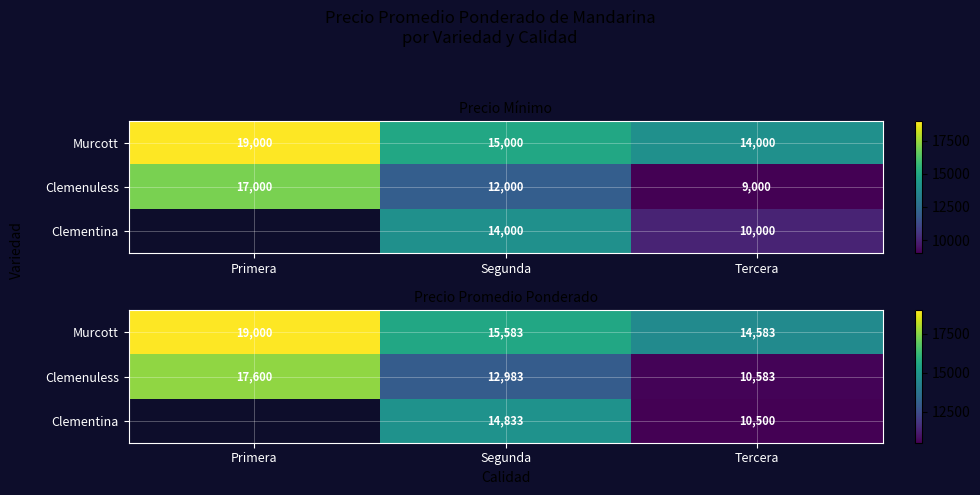

The Clemenuless series shows 10583.0 at Tercera. True or false?

True